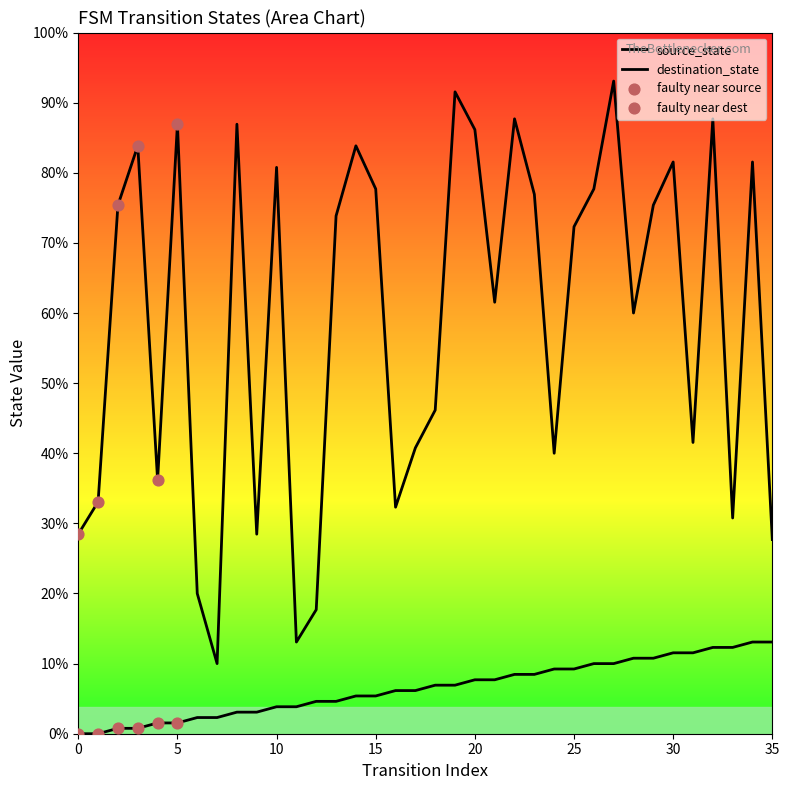

Which series reaches the minimum Y coordinate?

source_state